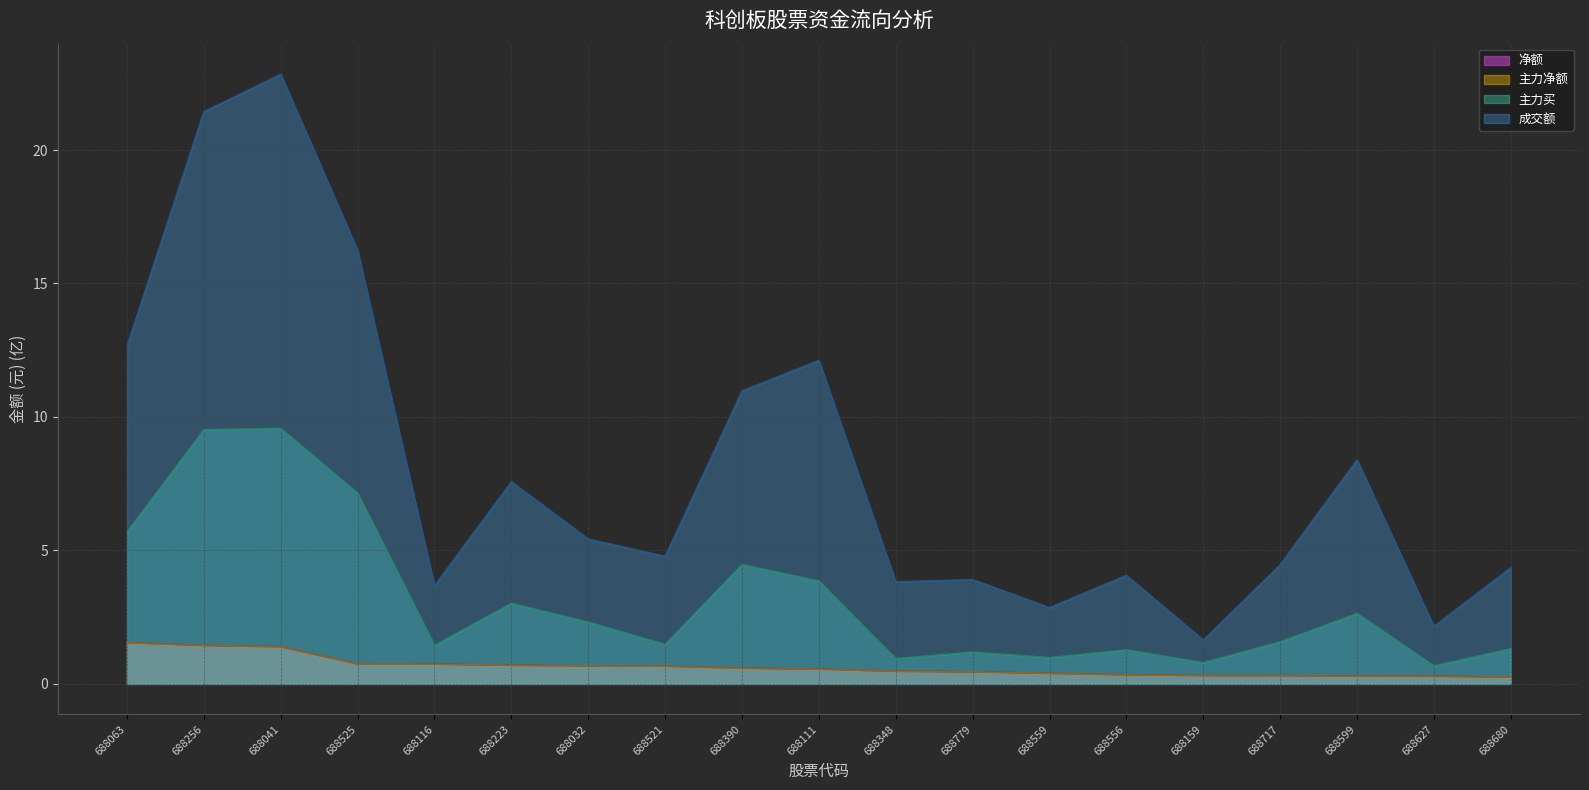

In 主力买, how many points are higher than both neighbors (excluding endpoints)?

6